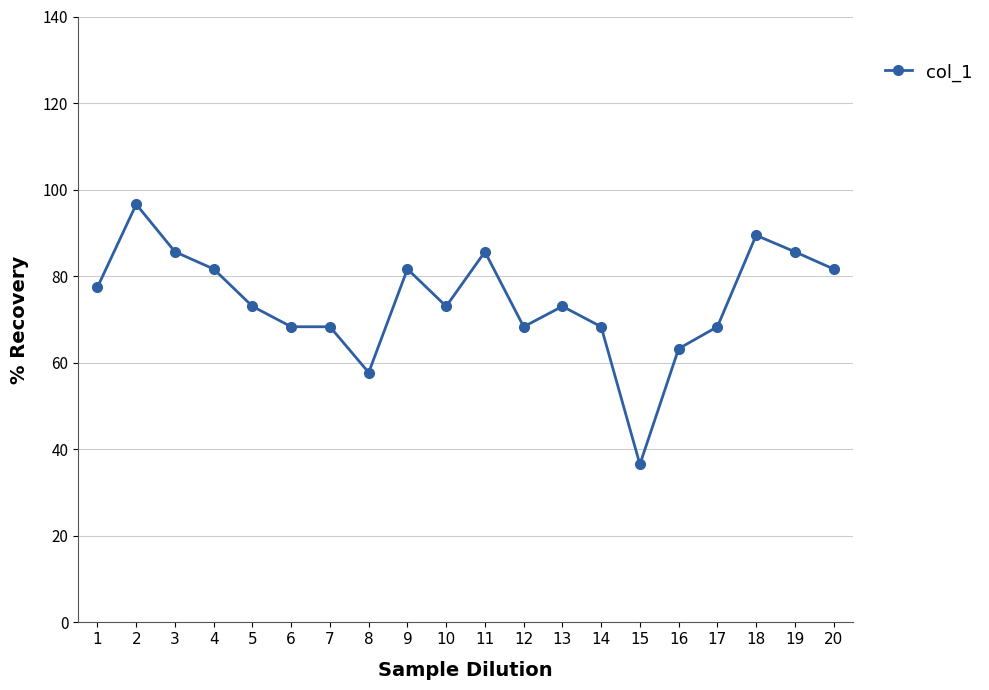

What is the average value?

74.2